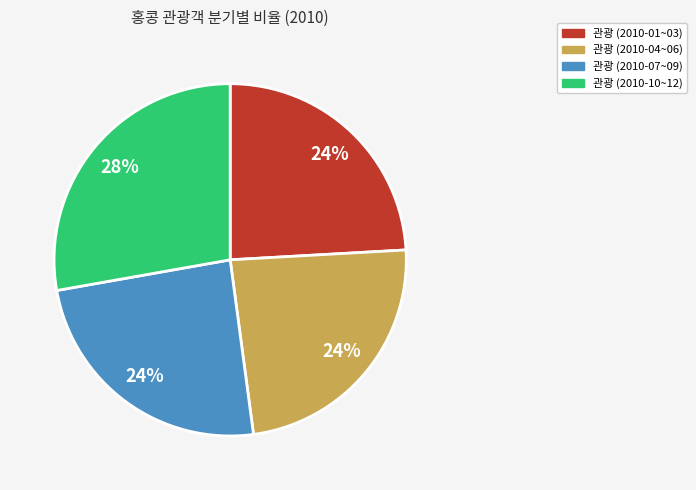

To the nearest percent, what is the difference between the largest and smallest slice percentages?

4%